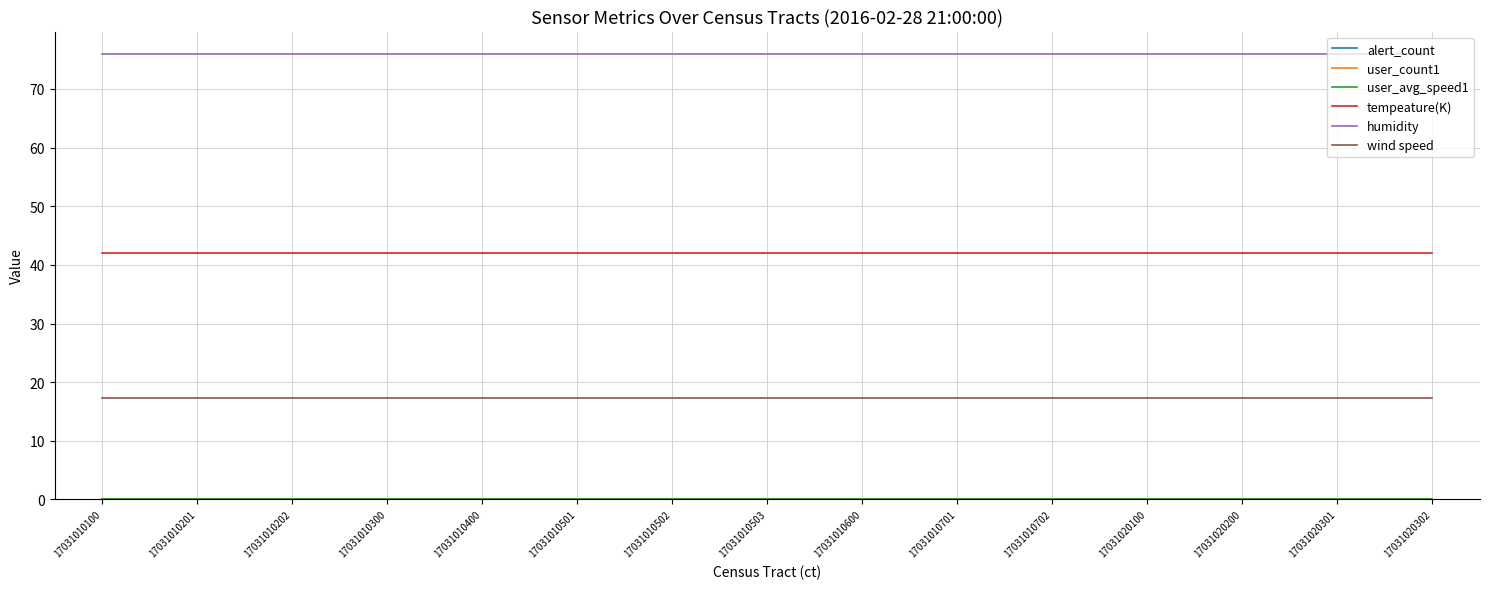

How many lines are shown in the chart?

6